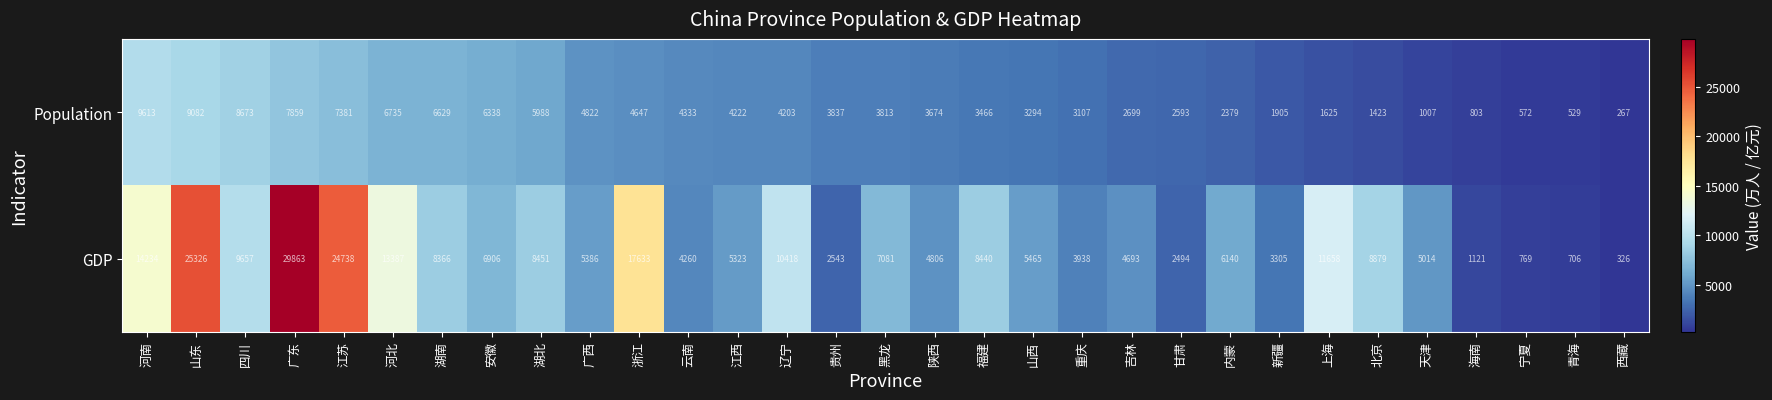

What is the sum of the Population values at 重庆 and 贵州?

6944